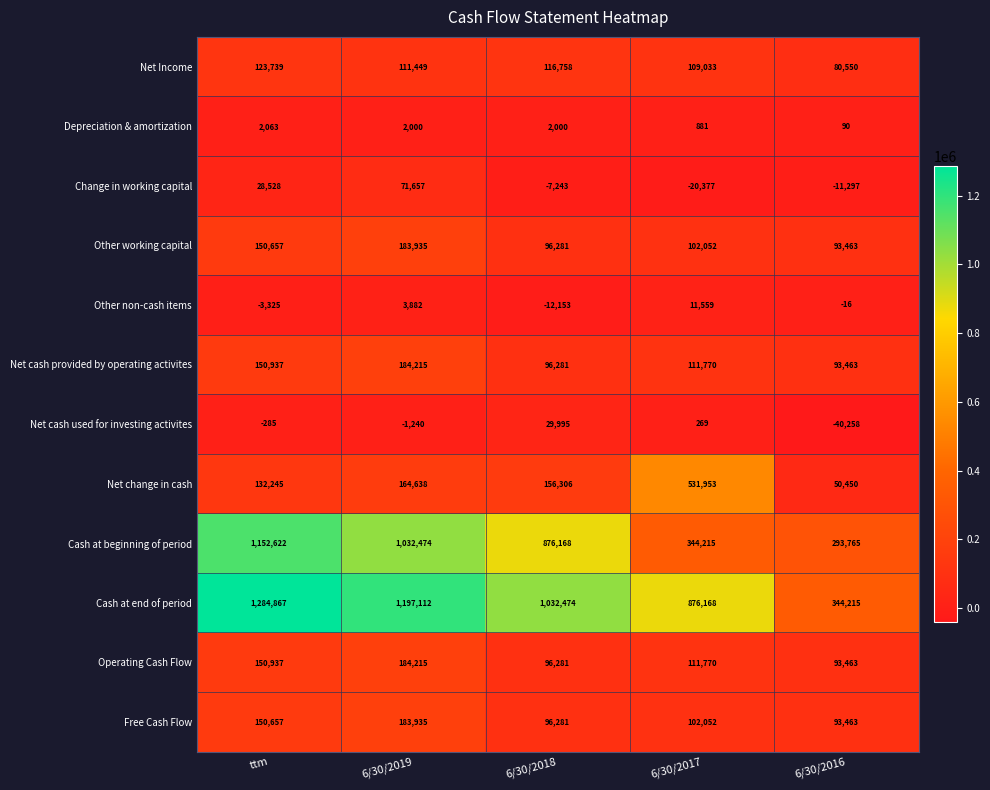

True or false: Cash at beginning of period has a value of 1790590 at ttm.

False